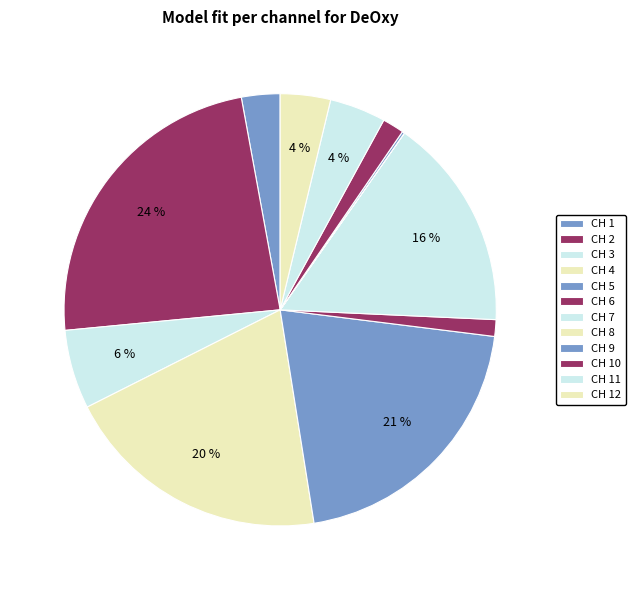

How many slices are in this pie chart?

12